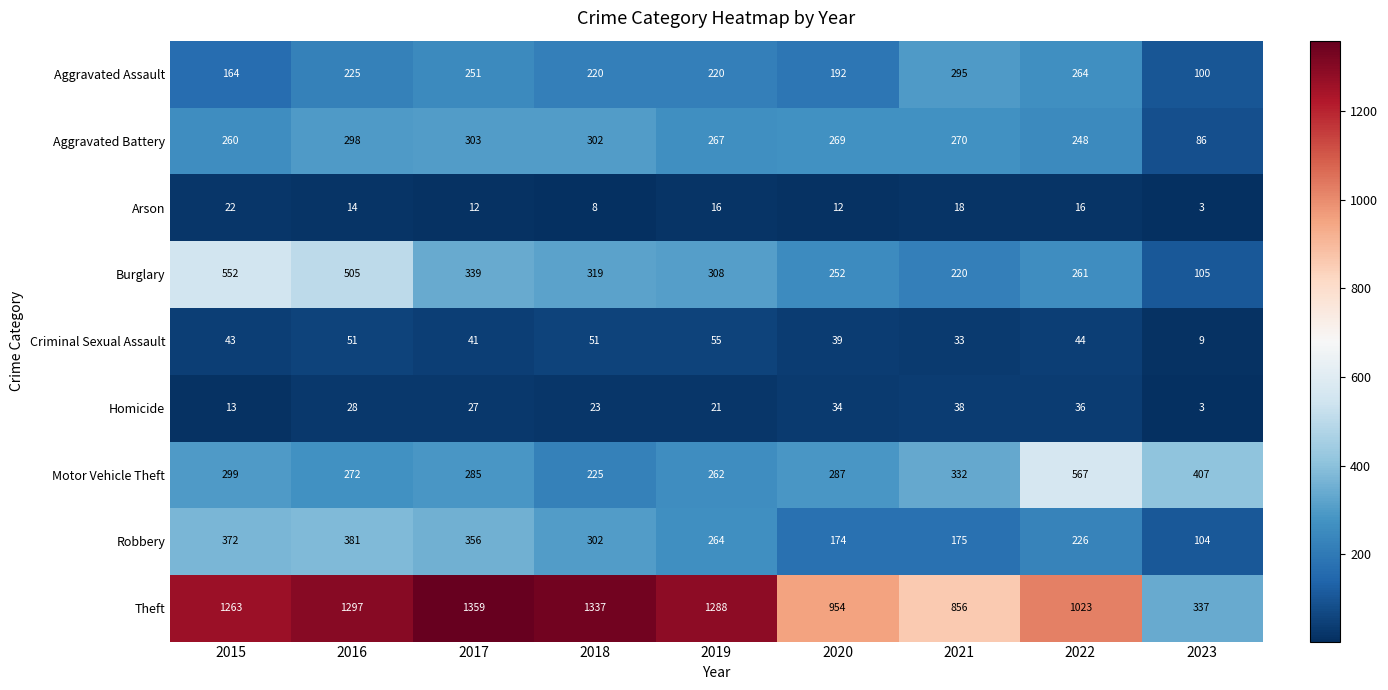

At which label does Robbery first exceed 264?

2015